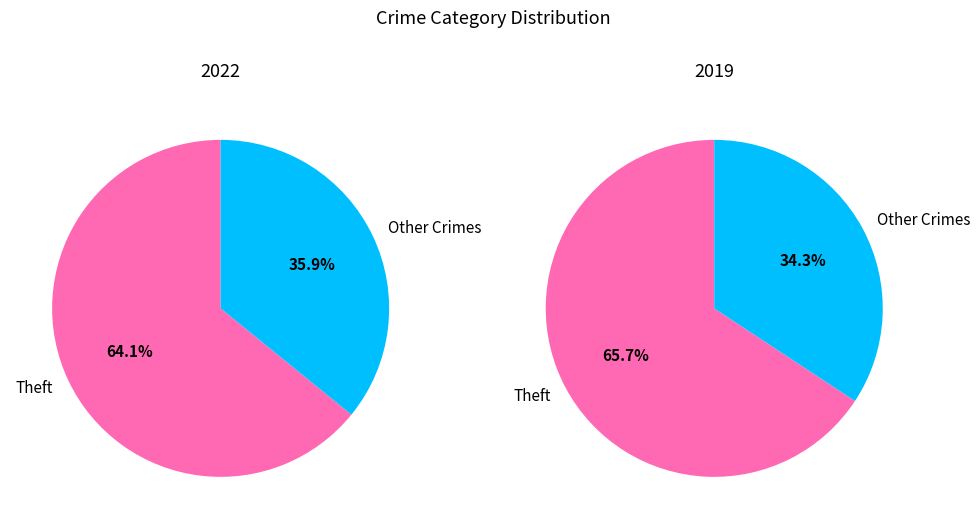

True or false: 7 accounts for 77% of the total.

False